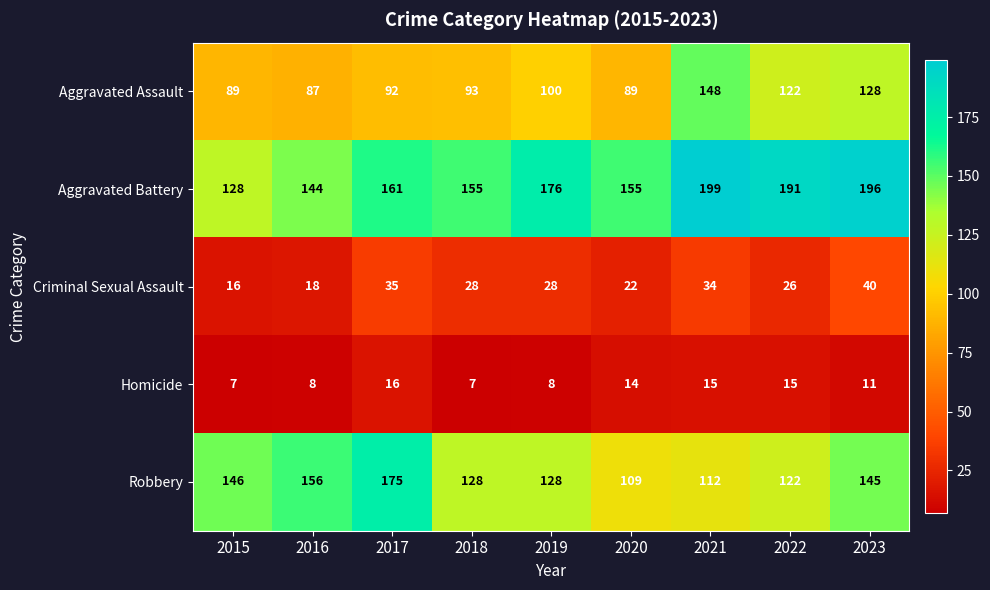

True or false: Aggravated Assault has a value of 64 at 2019.

False